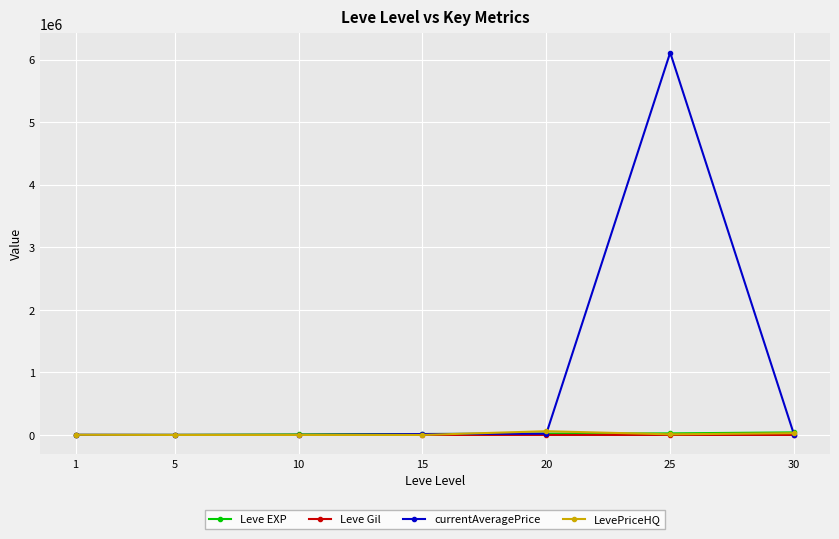

Which series has the largest total across all categories?

currentAveragePrice